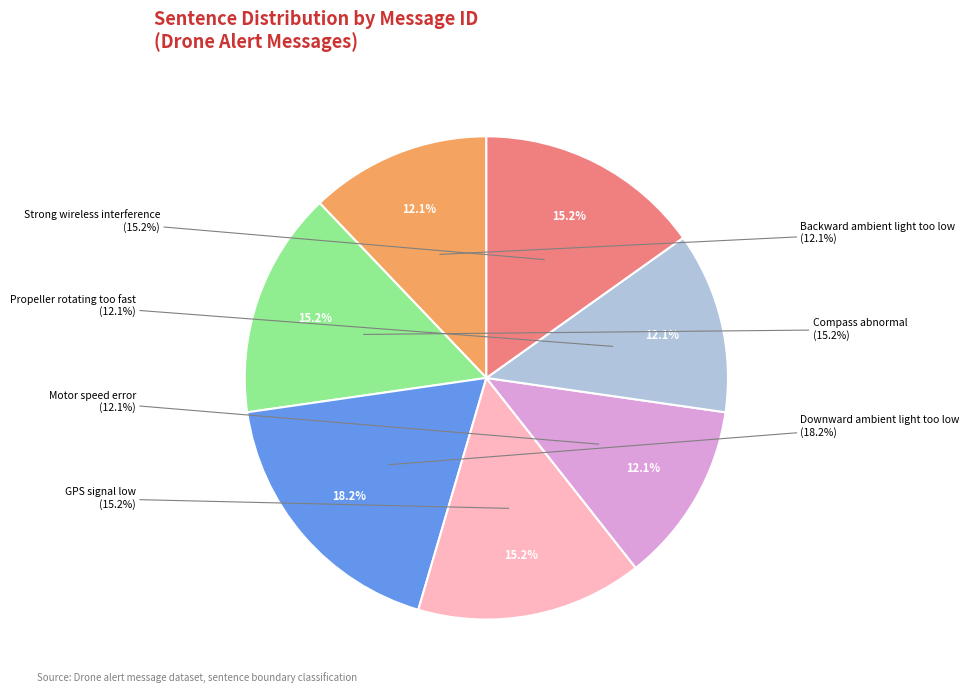

Does any single category account for the majority?

No